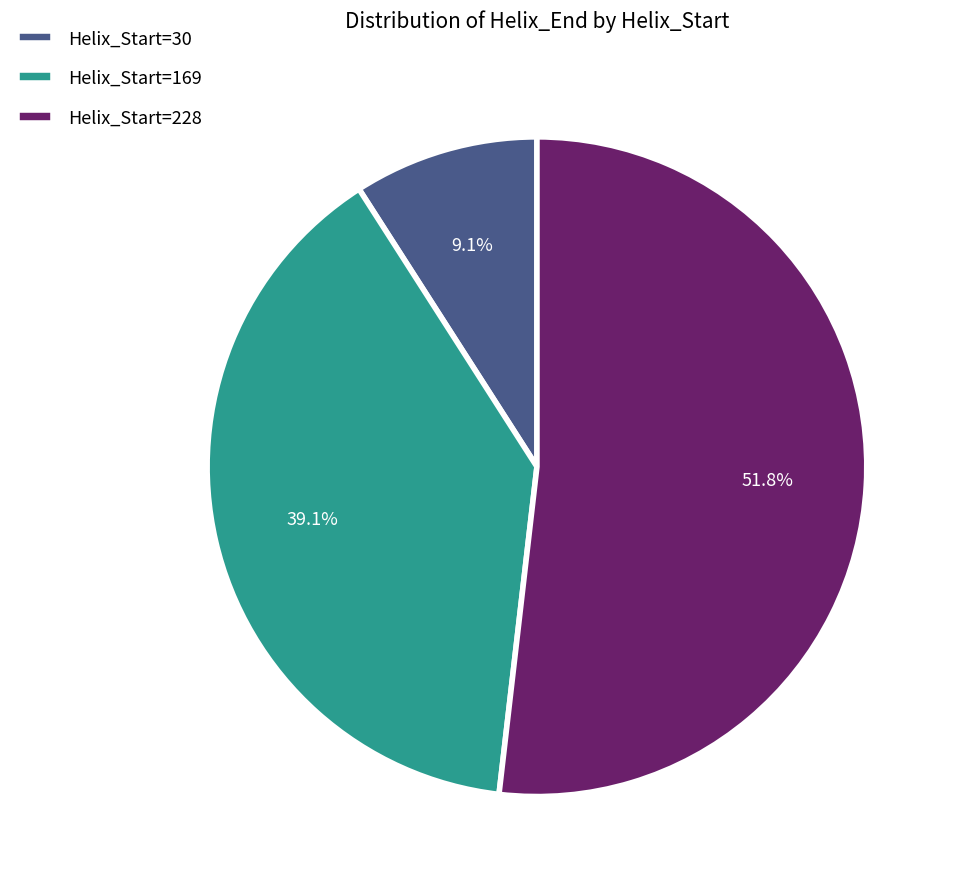

Is there any slice that represents more than half of the pie?

Yes